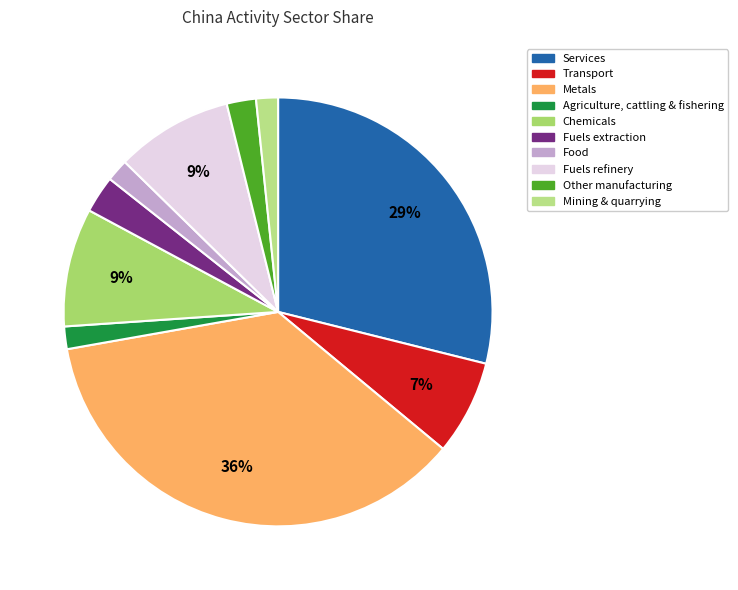

How many slices are in this pie chart?

10